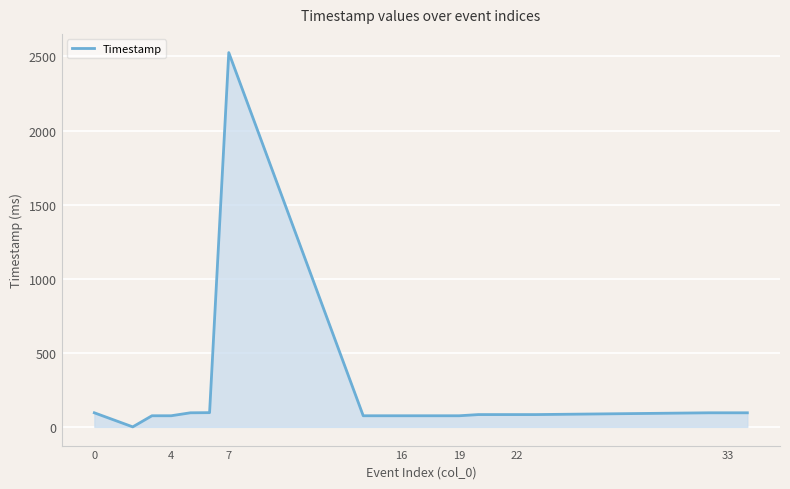

What is the difference between the maximum and minimum values?

2526